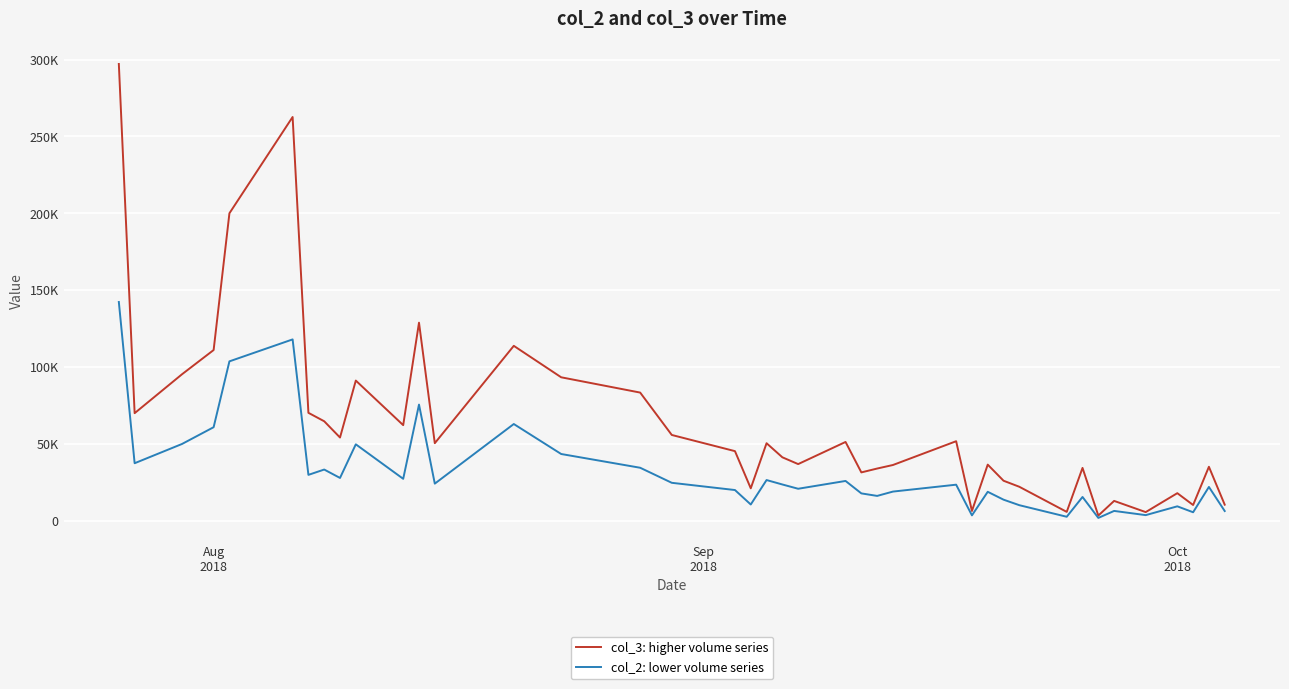

At which label does col_3: higher volume series first exceed 50294?

Aug
2018